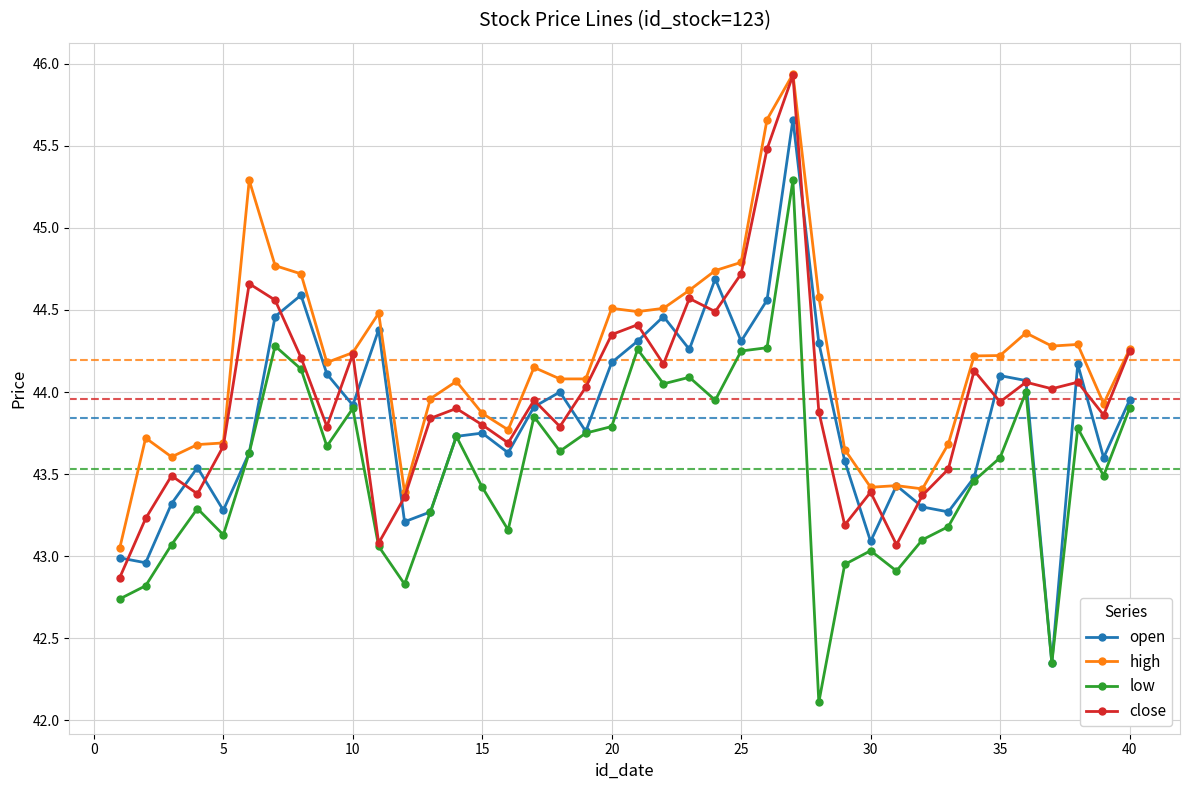

What is the maximum value shown in the chart?

45.9